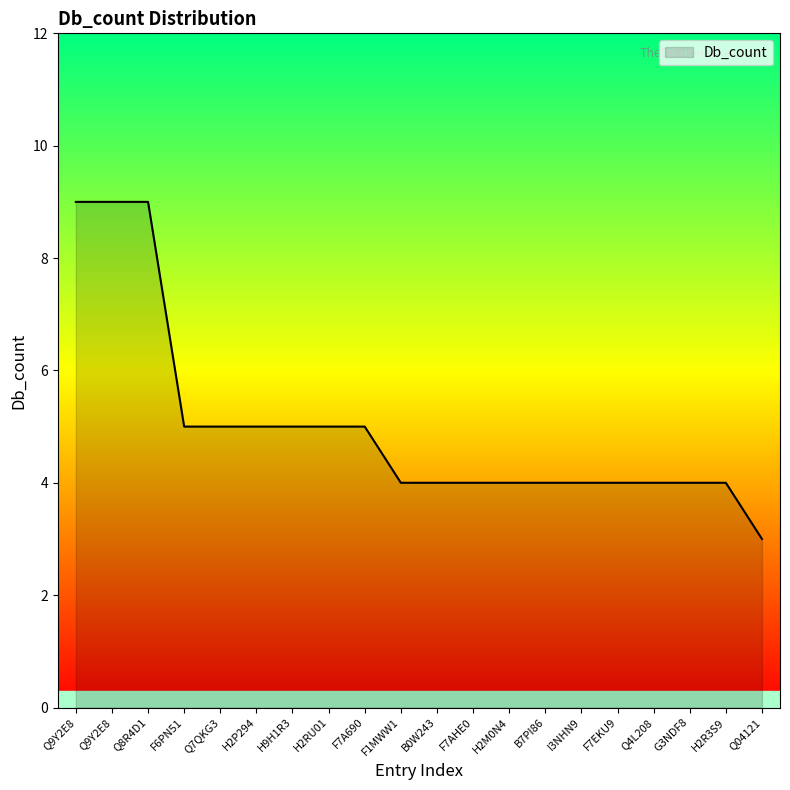

What is the smallest value displayed?

3